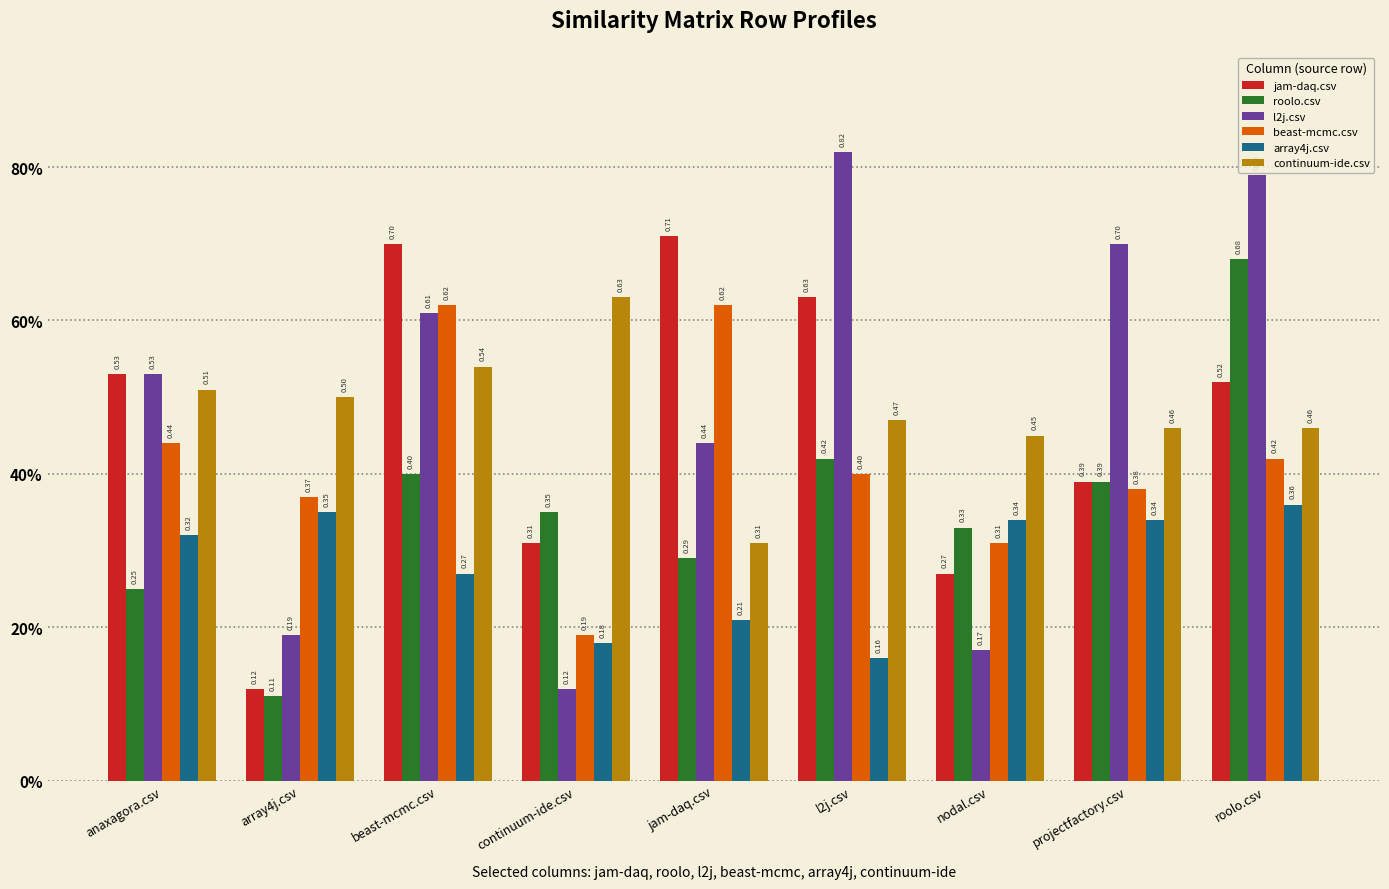

True or false: continuum-ide.csv has a value of 0.5 at roolo.csv.

True